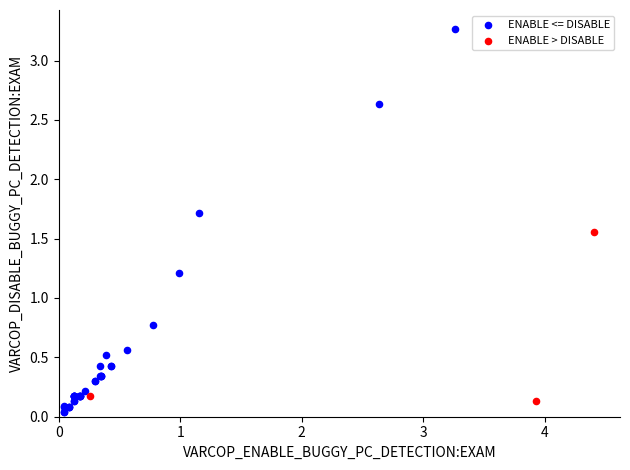

Which series contains the highest Y value?

ENABLE <= DISABLE